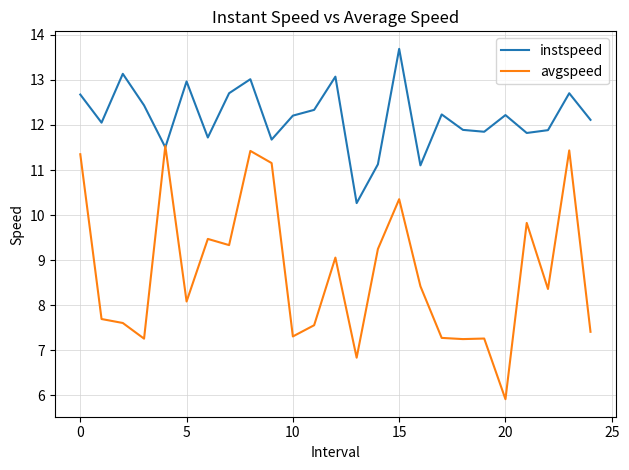

What is the minimum value shown in the chart?

5.9